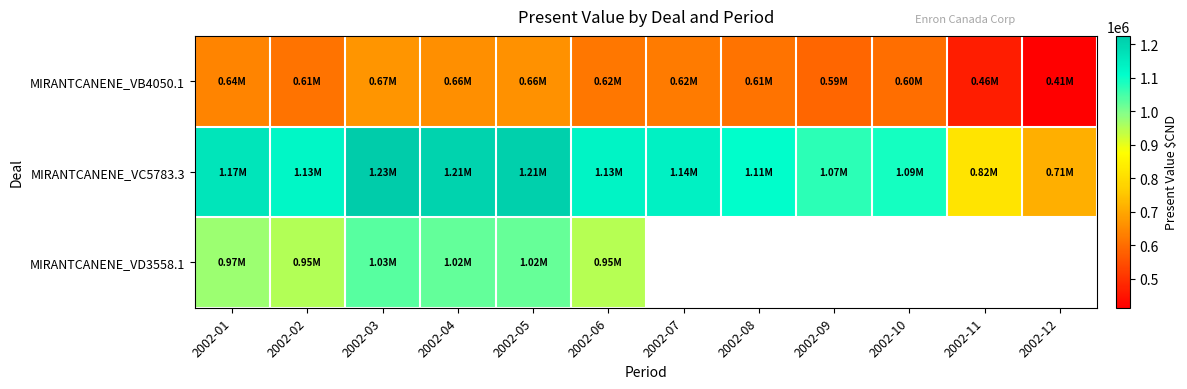

Is it true that MIRANTCANENE_VC5783.3 equals 713274.6 at 2002-12?

True